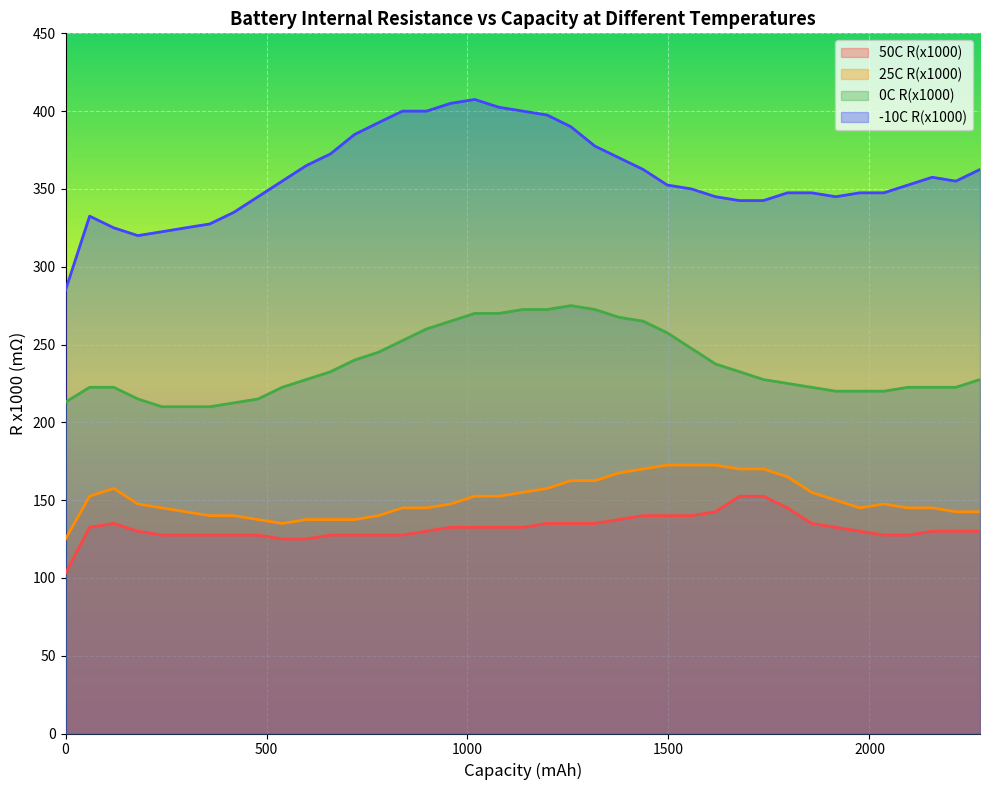

Rank the series by their maximum value, from highest to lowest.

-10C R(x1000), 0C R(x1000), 25C R(x1000), 50C R(x1000)